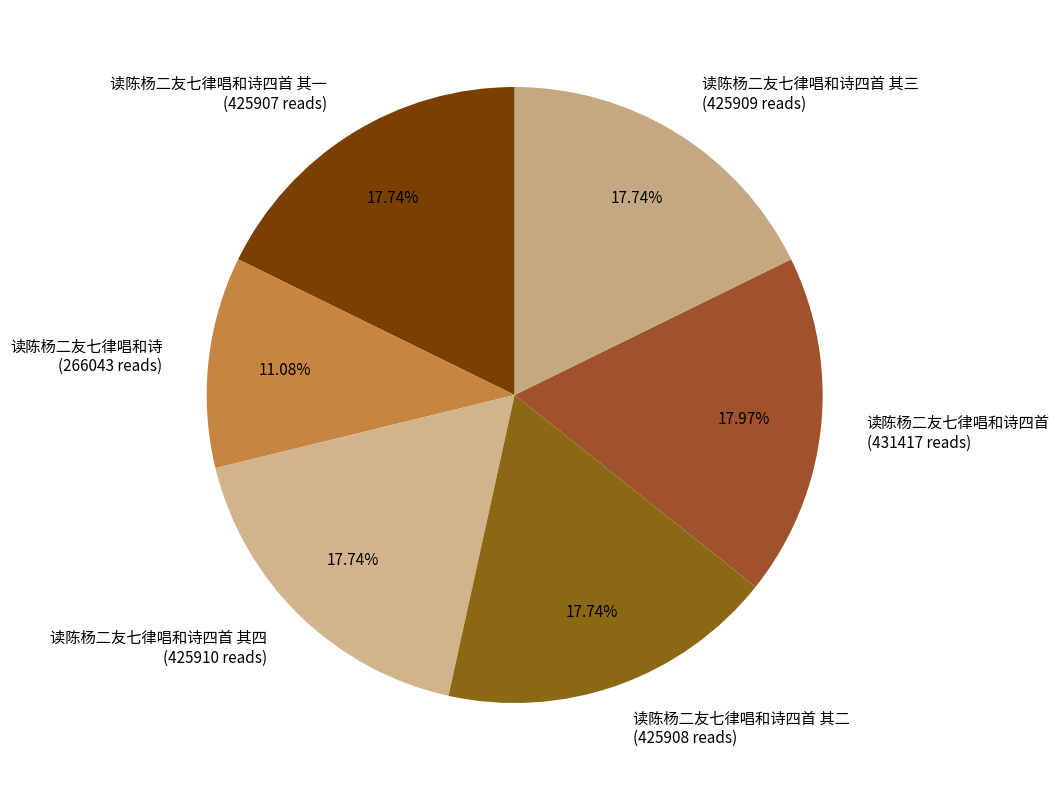

Do 读陈杨二友七律唱和诗四首 (431417 reads) and 读陈杨二友七律唱和诗 (266043 reads) together represent more than half of the pie?

No